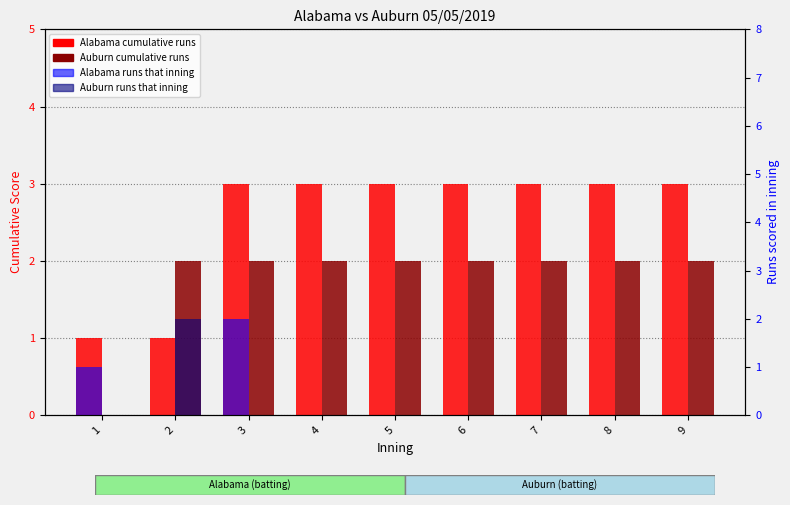

The Alabama runs that inning series shows 0 at 3. True or false?

False